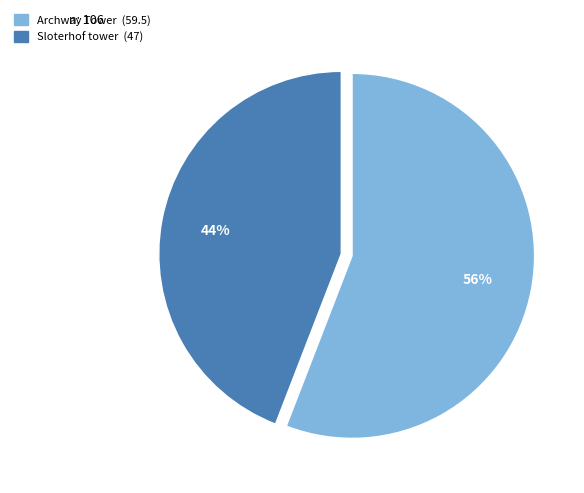

True or false: Sloterhof tower accounts for 33% of the total.

False